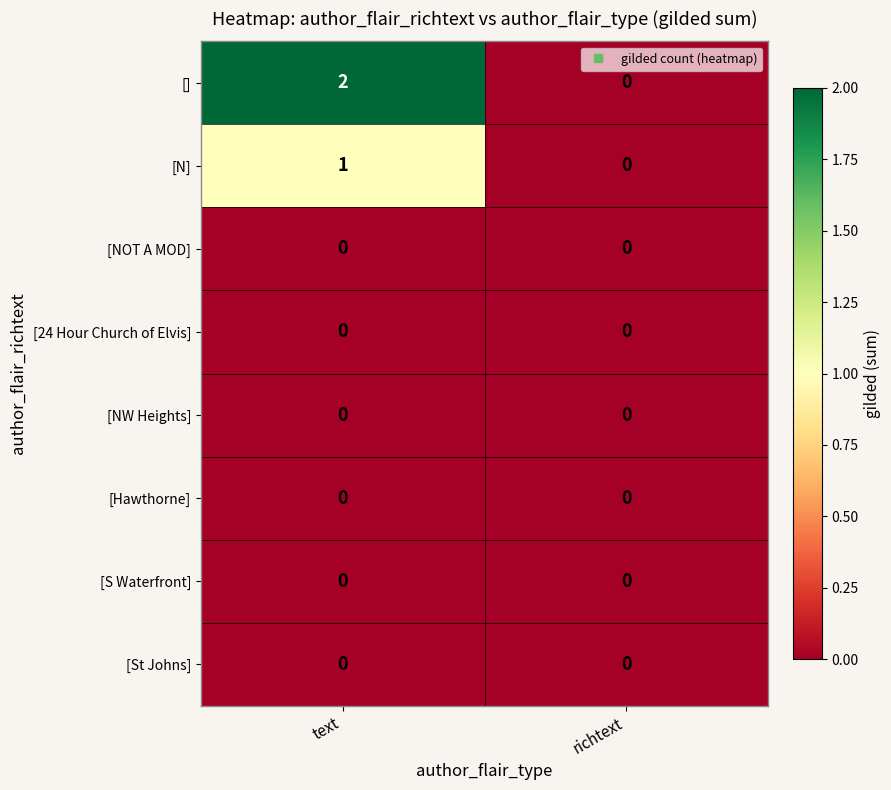

Reading right to left, what are all the values shown in this chart?

[]: richtext=0	text=2
[N]: richtext=0	text=1
[NOT A MOD]: richtext=0	text=0
[24 Hour Church of Elvis]: richtext=0	text=0
[NW Heights]: richtext=0	text=0
[Hawthorne]: richtext=0	text=0
[S Waterfront]: richtext=0	text=0
[St Johns]: richtext=0	text=0